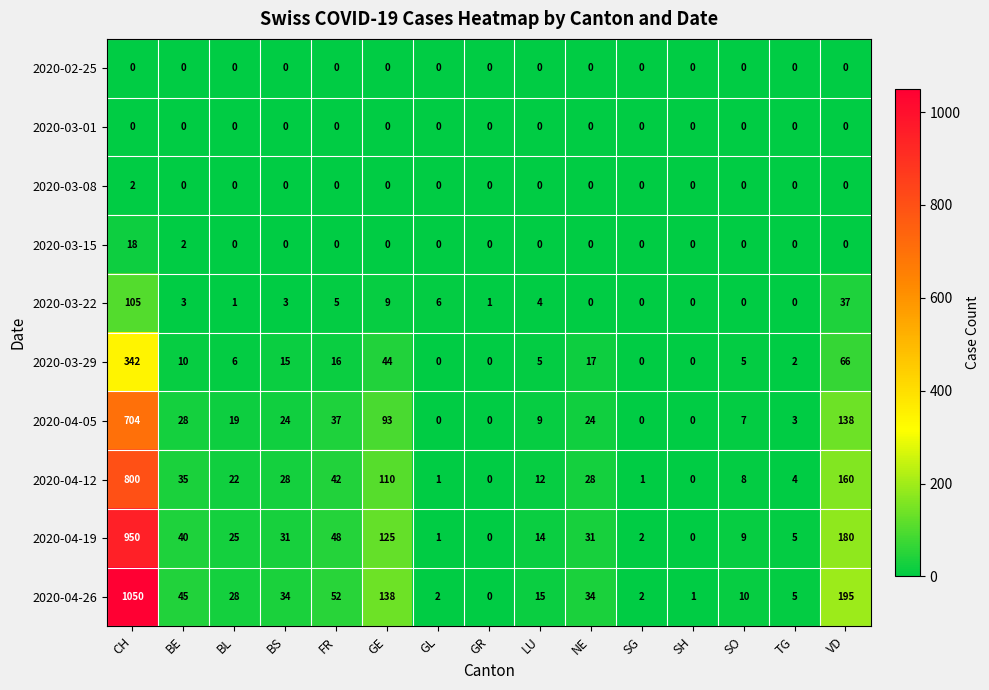

True or false: 2020-03-22 has a value of -51 at SO.

False